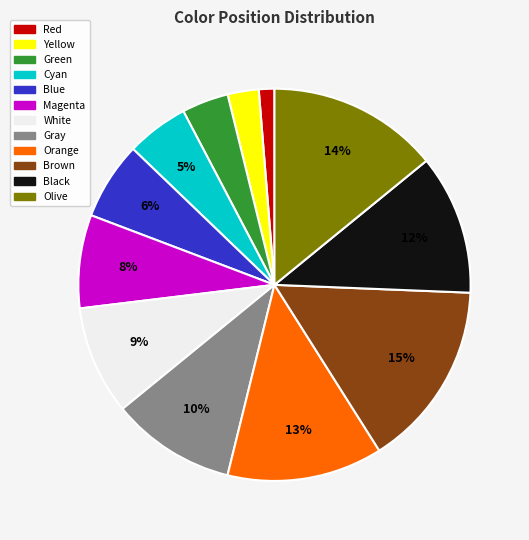

Between Gray and Red, which is larger?

Gray